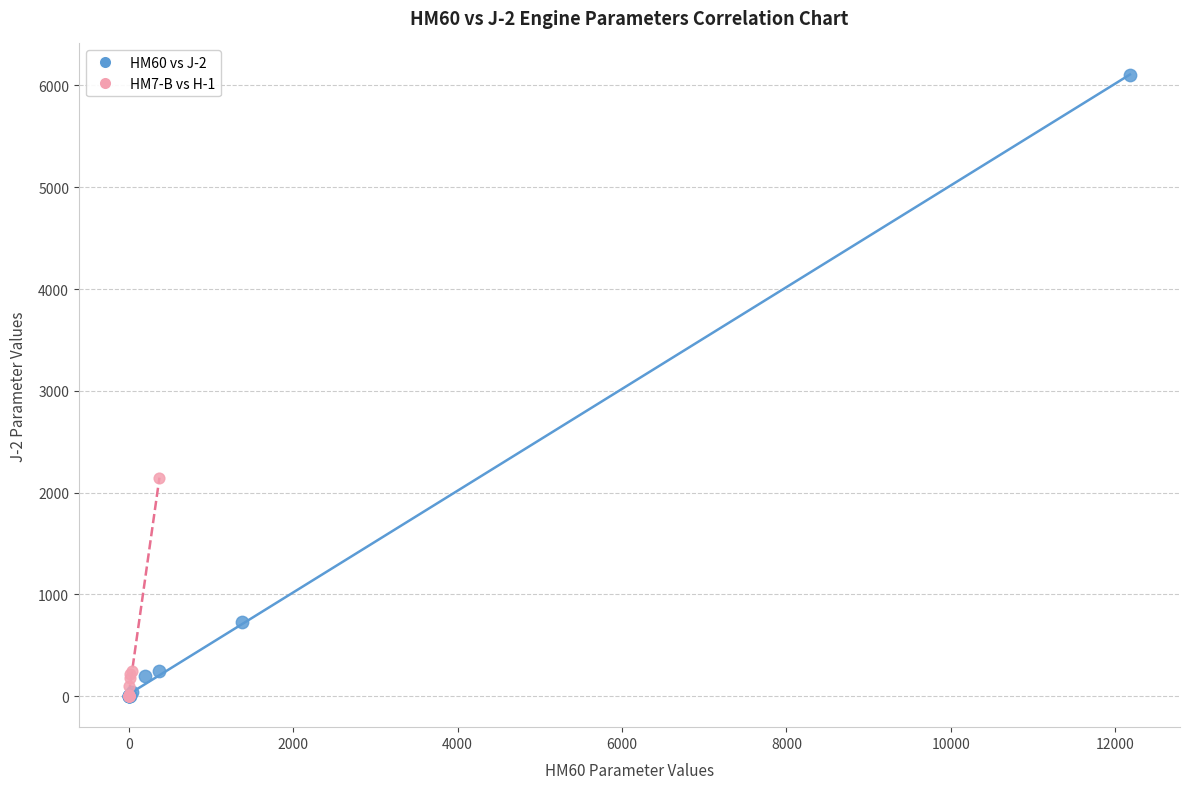

Which series has the largest Y range (max minus min)?

HM60 vs J-2